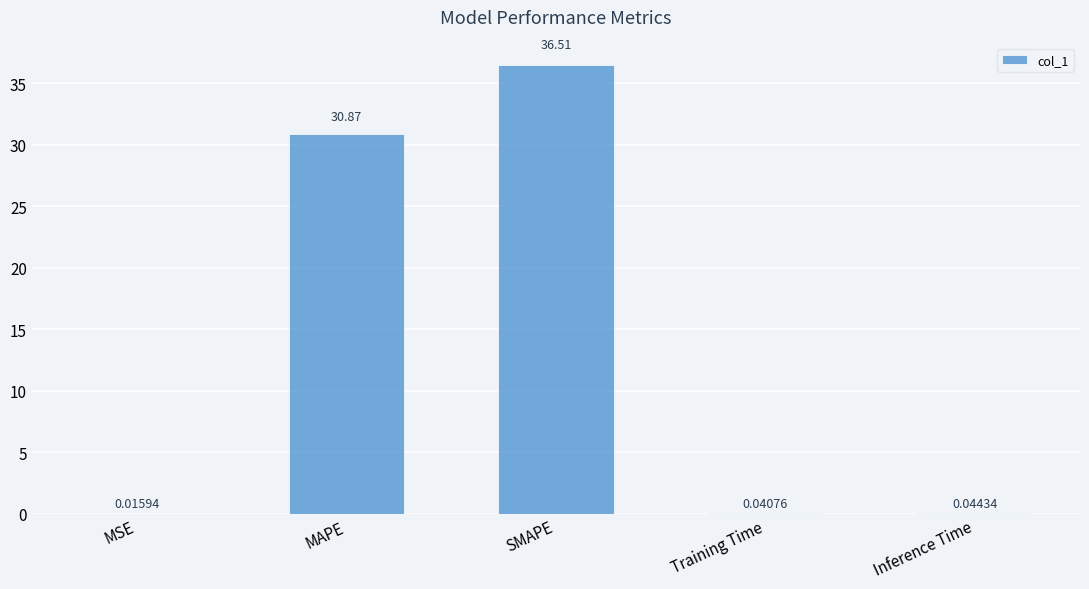

What is the sum of all values?

67.5